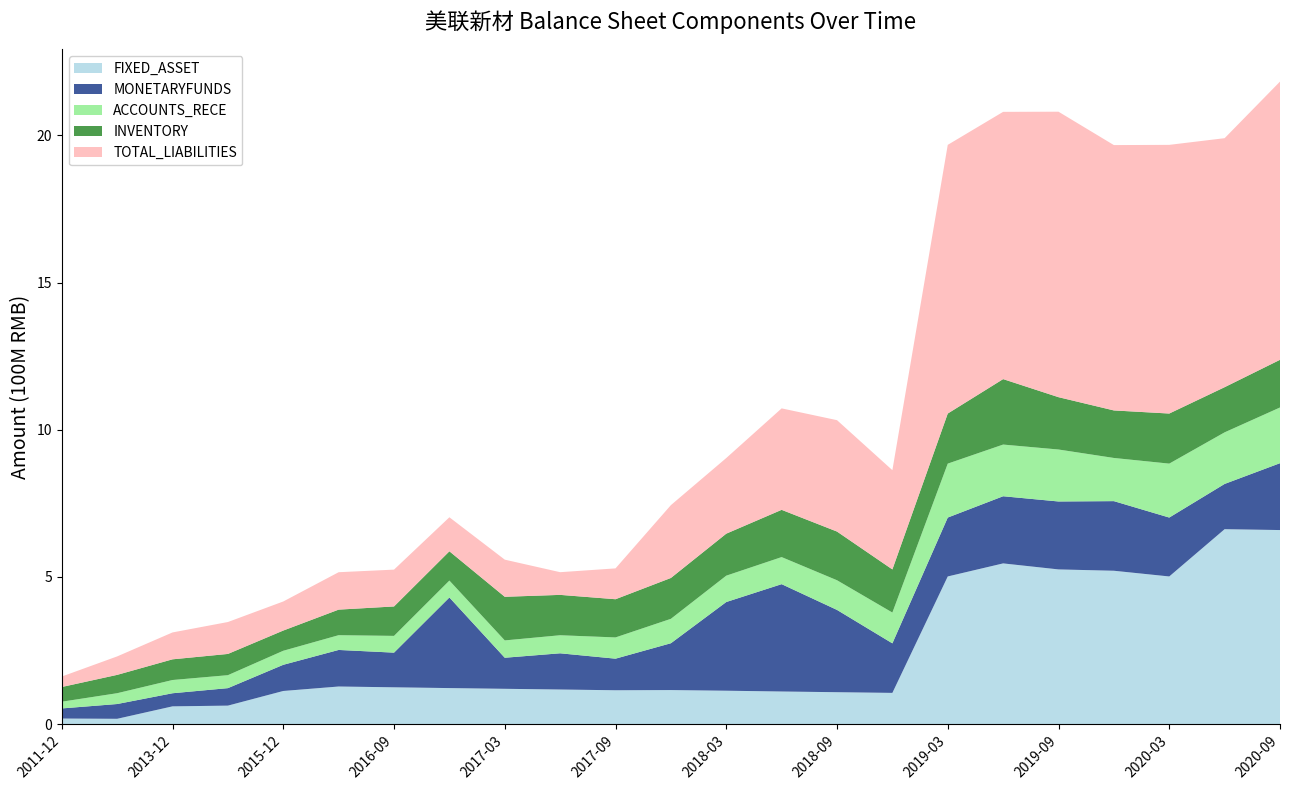

Reading left to right, transcribe all the data shown in this chart.

FIXED_ASSET: 19004786.0	18124148.6	60435919.9	62905262.8	112675523.9	127834856.2	125140616.0	122493665.7	120034312.6	117648822.2	115123558.0	115759240.6	113555389.2	110884295.0	108500386.5	106167042.7	501738907.2	546097286.0	525670781.1	521122865.3	501738907.2	662352114.6	659389514.6
MONETARYFUNDS: 34353199.1	50215743.3	44507449.3	59390150.0	88932112.6	124218995.6	117784280.8	307832143.4	105546188.1	123021217.7	107292362.8	159081919.1	301304750.8	364689400.3	279565407.5	168327195.2	200106401.2	228143647.0	230800911.4	236504683.4	200106401.2	153728531.0	227155665.0
ACCOUNTS_RECE: 22854671.4	36732563.9	44966902.4	44026731.1	47667010.4	50153397.0	56904860.6	57408515.8	58868819.7	61336538.1	72163025.0	82948994.7	89531559.1	91968071.5	100760303.9	104611829.8	183214188.3	175571264.2	176533784.5	146682458.8	183214188.3	175244575.5	189240913.5
INVENTORY: 49958706.7	62308489.1	70283725.1	72191245.6	68711777.3	86839990.1	99991953.0	99512658.3	148207294.5	137149442.5	129791619.5	138828720.4	142704319.9	160541864.6	165434754.1	146526035.4	170174812.3	222396589.9	177813501.8	161462925.1	170174812.3	153445533.5	161989440.9
TOTAL_LIABILITIES: 35571766.5	62689757.8	91343651.2	108426361.7	98728204.9	127081140.9	125119682.2	115532566.8	126152137.1	77074938.0	104781406.3	247416030.3	256956407.5	344674706.1	378440379.8	337167039.2	912779653.5	907960274.1	969806454.1	901487279.2	912779653.5	845930969.0	945161538.9